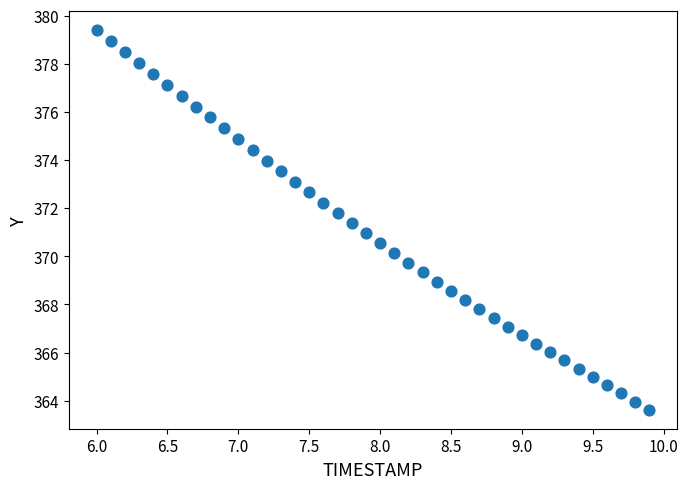

What is the range of X values (max minus min)?

3.9